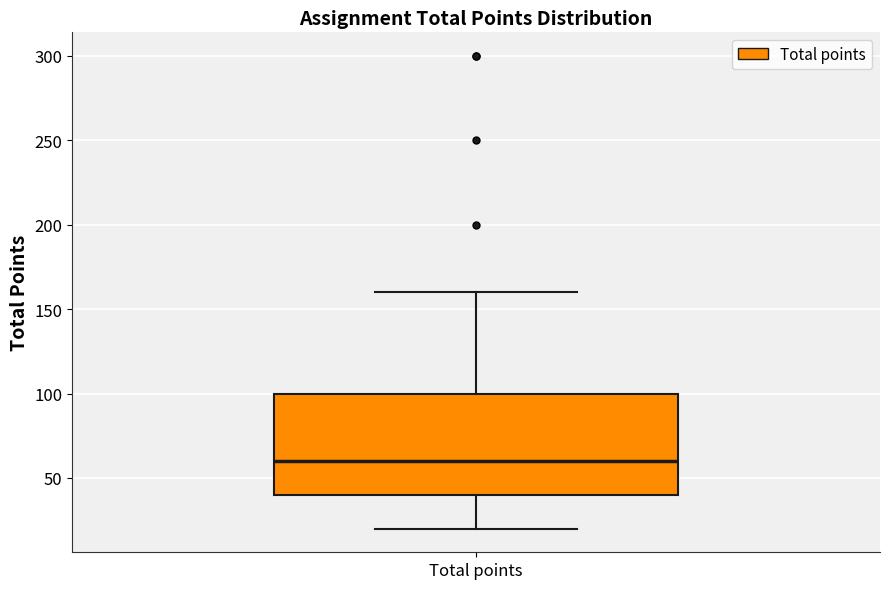

Read this box plot against the y-axis: the position of the median line, the range covered by the box, and the ends of both whiskers. The values are not printed on the chart, so give them approximately, as read against the axis.

median 60, box 40 to 100, whiskers 20 to 160